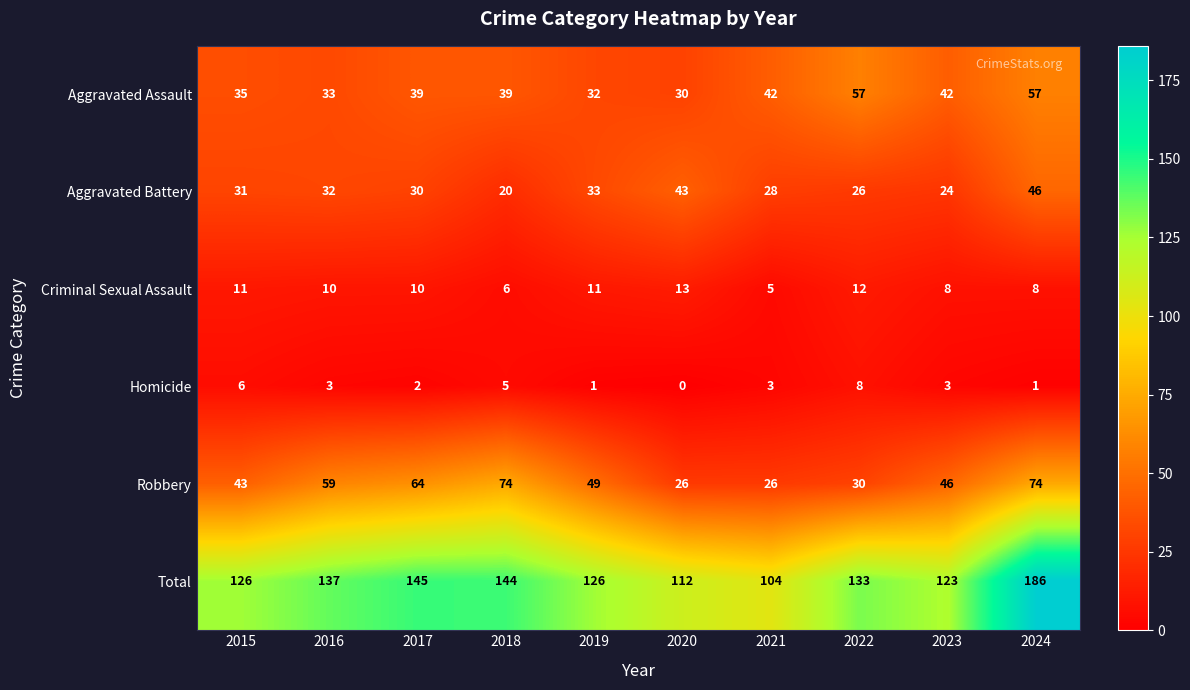

What is the maximum value shown in the chart?

186